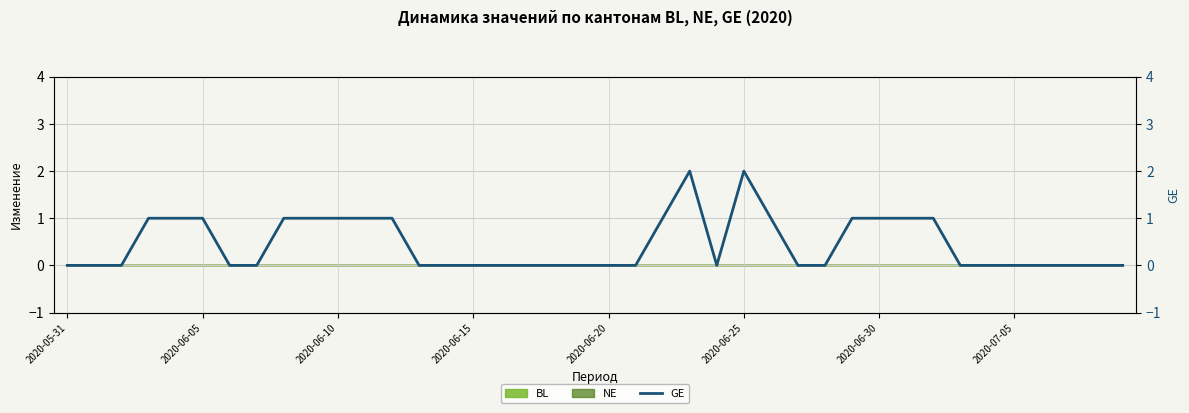

How many points are higher than both their immediate neighbors (excluding endpoints)?

2